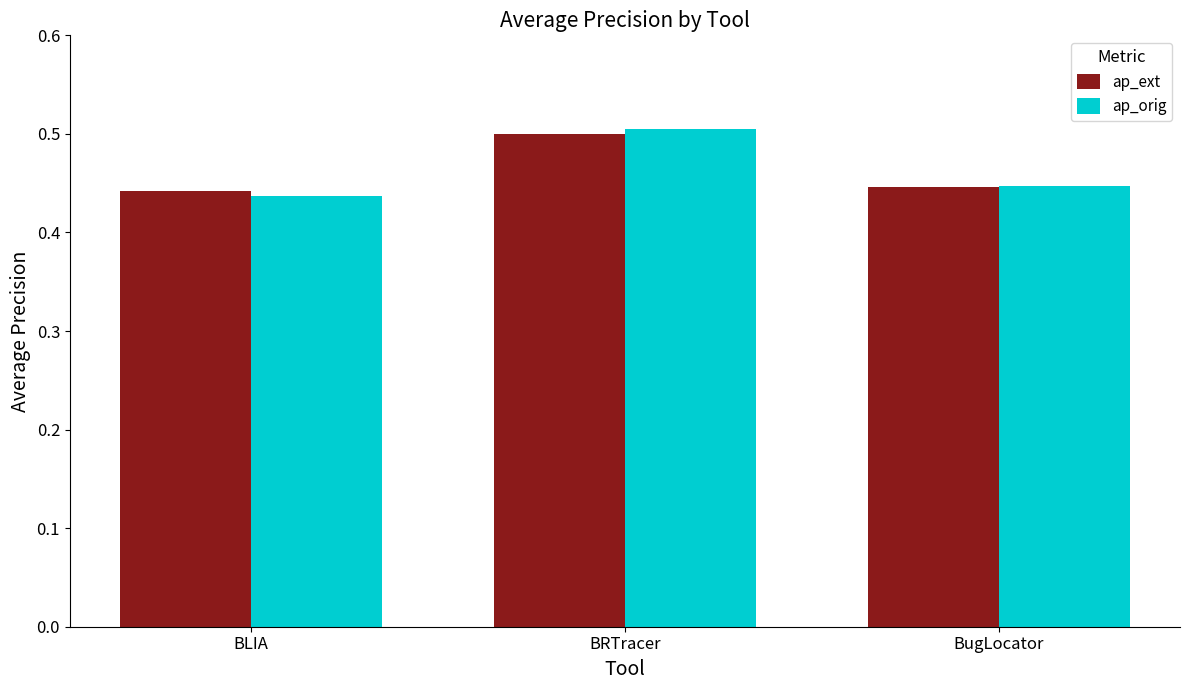

At which label does ap_orig reach its minimum?

BLIA